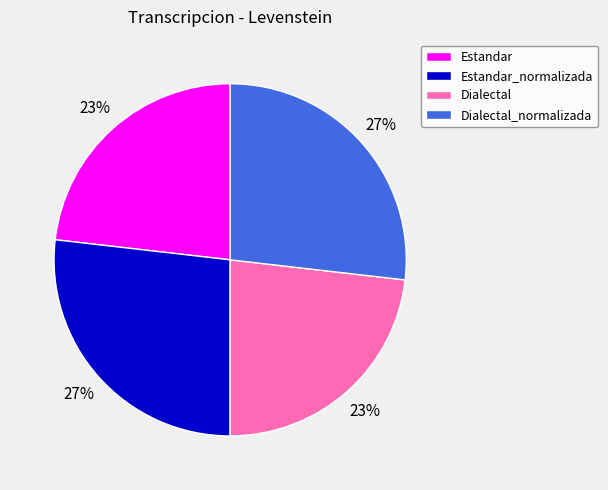

Is Estandar the majority of the pie?

No